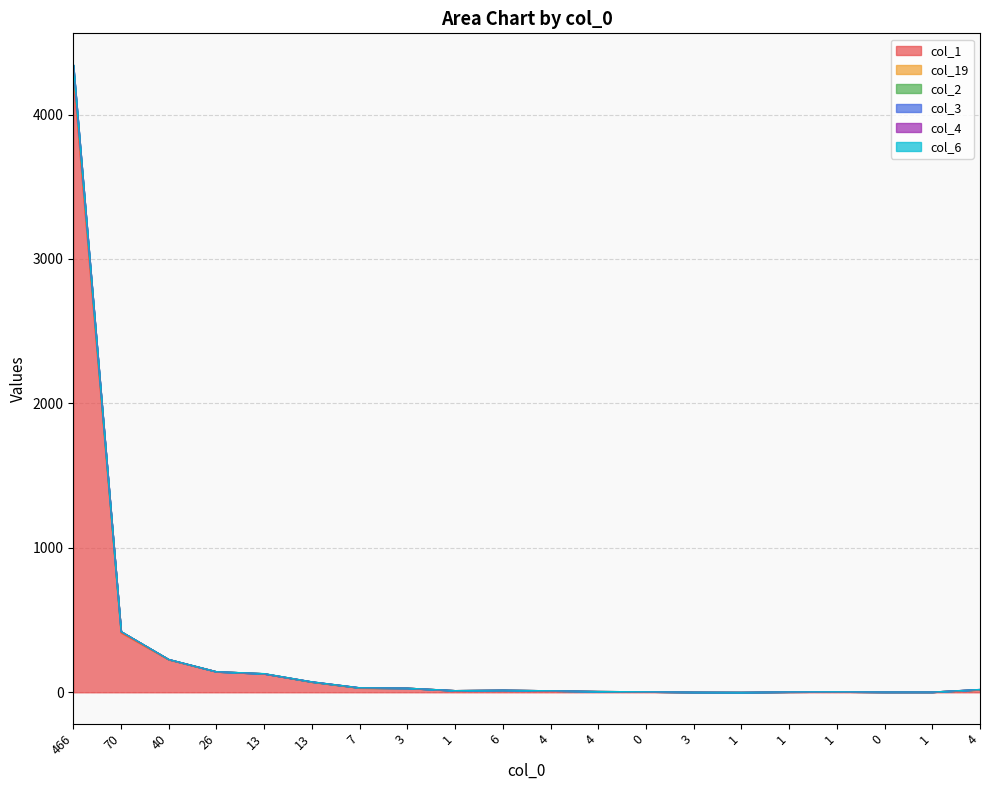

Where is col_19 nearest to the value 2159?

70